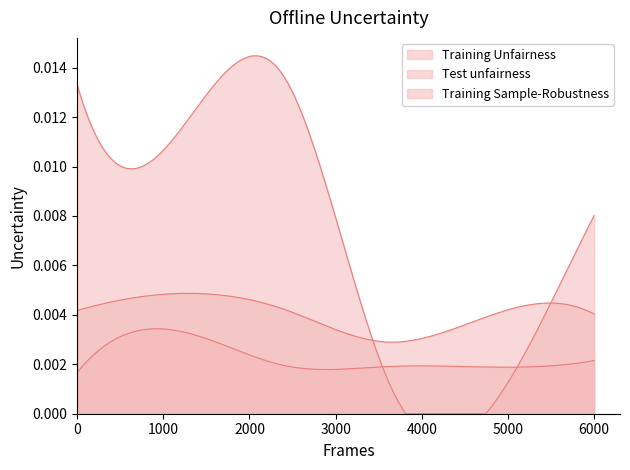

The Training Unfairness series shows 0.0 at Fold 2. True or false?

True